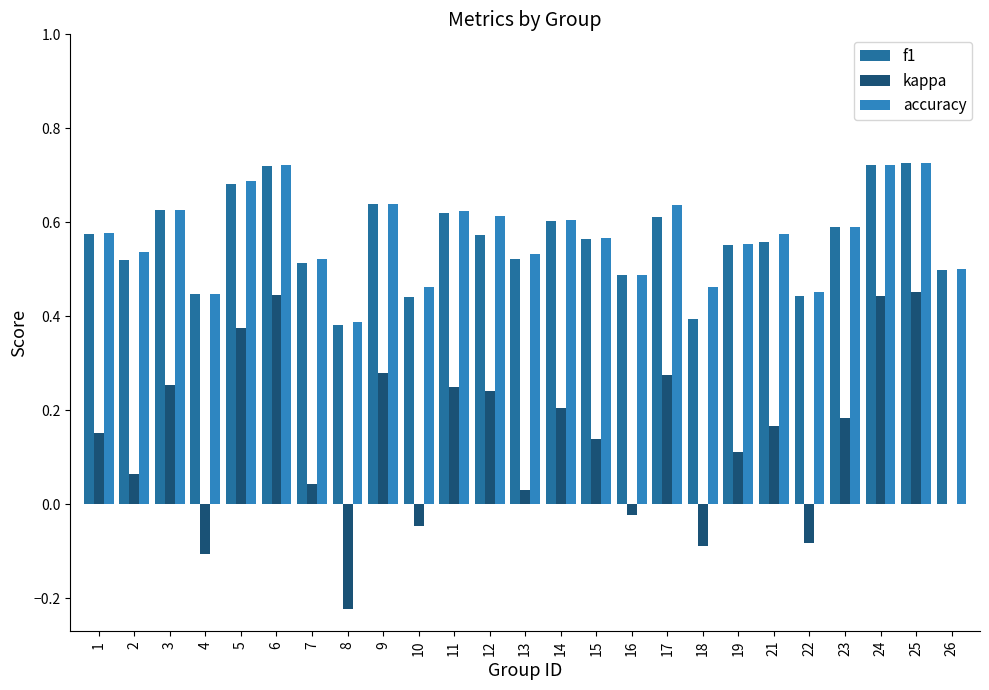

True or false: accuracy has a value of 1.0 at 24.

False